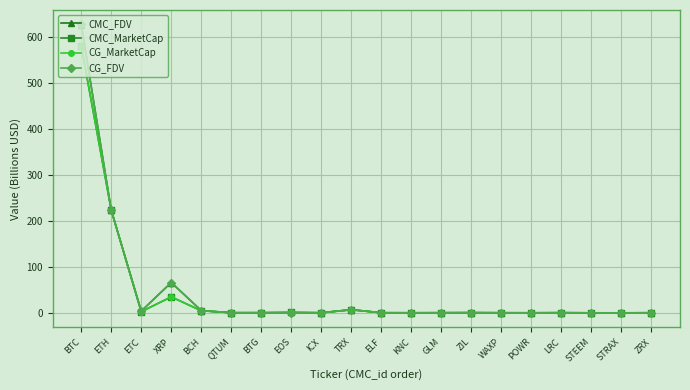

What is the greatest value displayed?

627.8